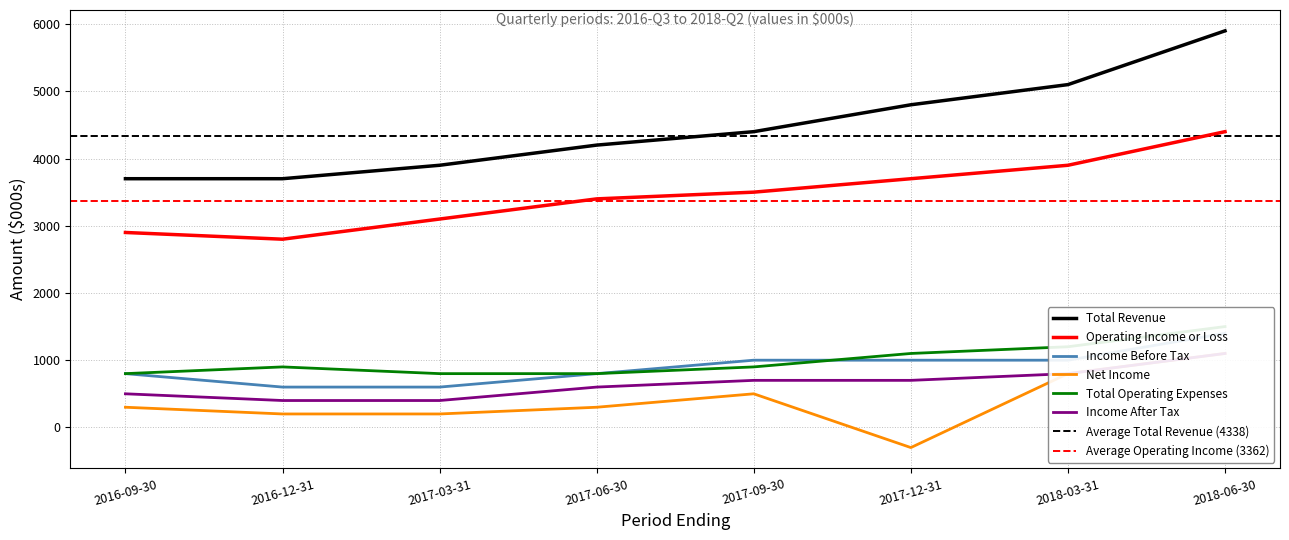

Reading right to left, extract all data points from this chart.

Total Revenue: 2018-06-30=5900	2018-03-31=5100	2017-12-31=4800	2017-09-30=4400	2017-06-30=4200	2017-03-31=3900	2016-12-31=3700	2016-09-30=3700
Operating Income or Loss: 2018-06-30=4400	2018-03-31=3900	2017-12-31=3700	2017-09-30=3500	2017-06-30=3400	2017-03-31=3100	2016-12-31=2800	2016-09-30=2900
Income Before Tax: 2018-06-30=1400	2018-03-31=1000	2017-12-31=1000	2017-09-30=1000	2017-06-30=800	2017-03-31=600	2016-12-31=600	2016-09-30=800
Net Income: 2018-06-30=1100	2018-03-31=800	2017-12-31=-300	2017-09-30=500	2017-06-30=300	2017-03-31=200	2016-12-31=200	2016-09-30=300
Total Operating Expenses: 2018-06-30=1500	2018-03-31=1200	2017-12-31=1100	2017-09-30=900	2017-06-30=800	2017-03-31=800	2016-12-31=900	2016-09-30=800
Income After Tax: 2018-06-30=1100	2018-03-31=800	2017-12-31=700	2017-09-30=700	2017-06-30=600	2017-03-31=400	2016-12-31=400	2016-09-30=500